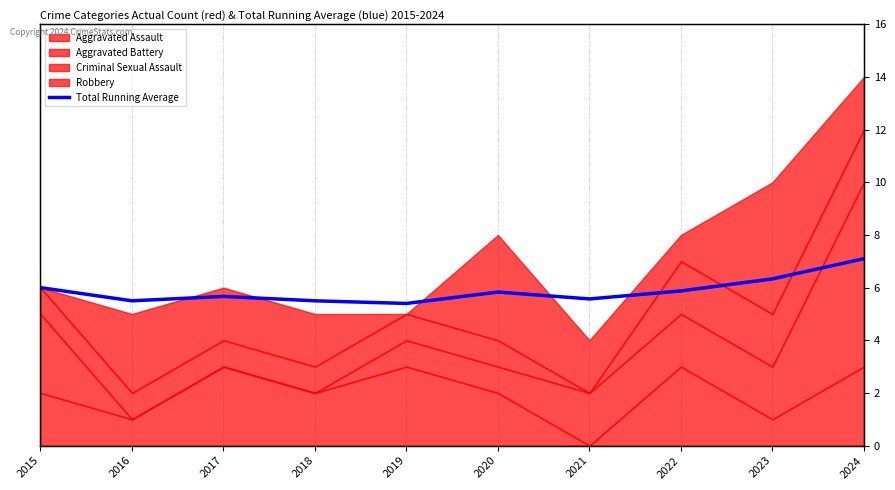

Rank the categories by value from highest to lowest.

2024, 2023, 2015, 2022, 2020, 2017, 2021, 2016, 2018, 2019